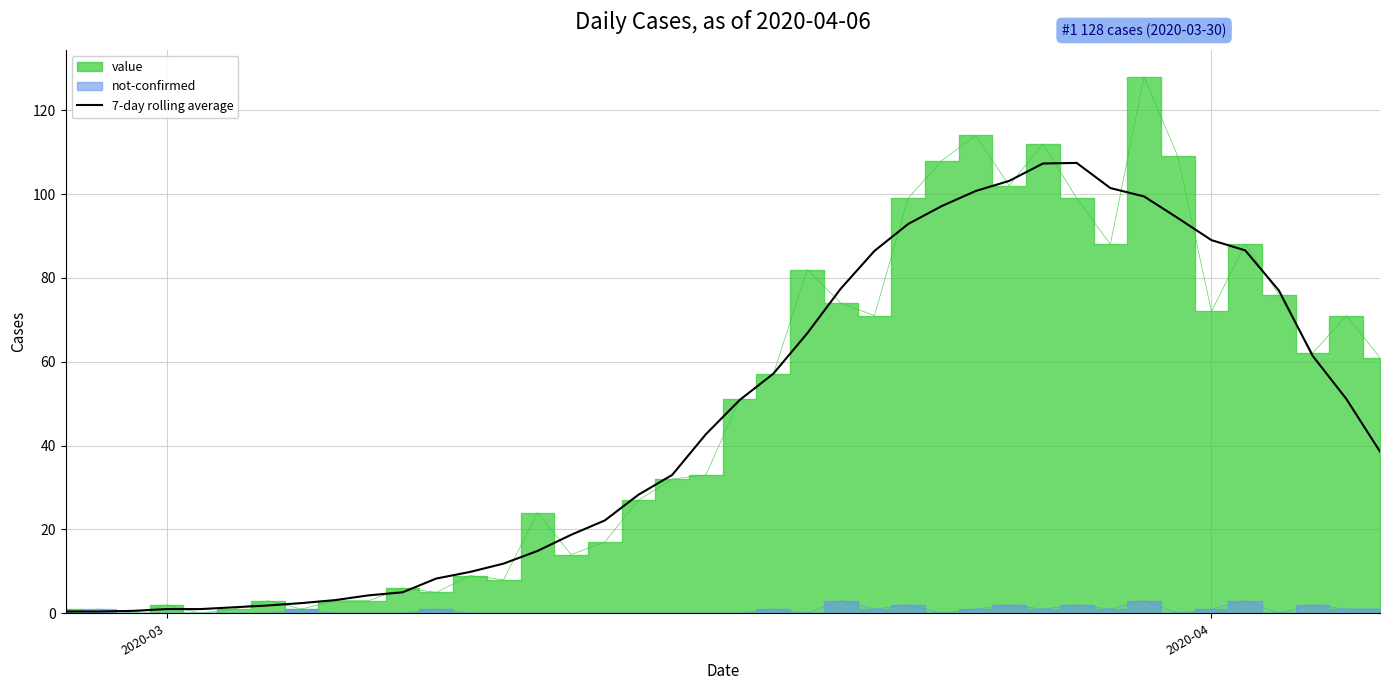

What is the minimum value shown in the chart?

0.4